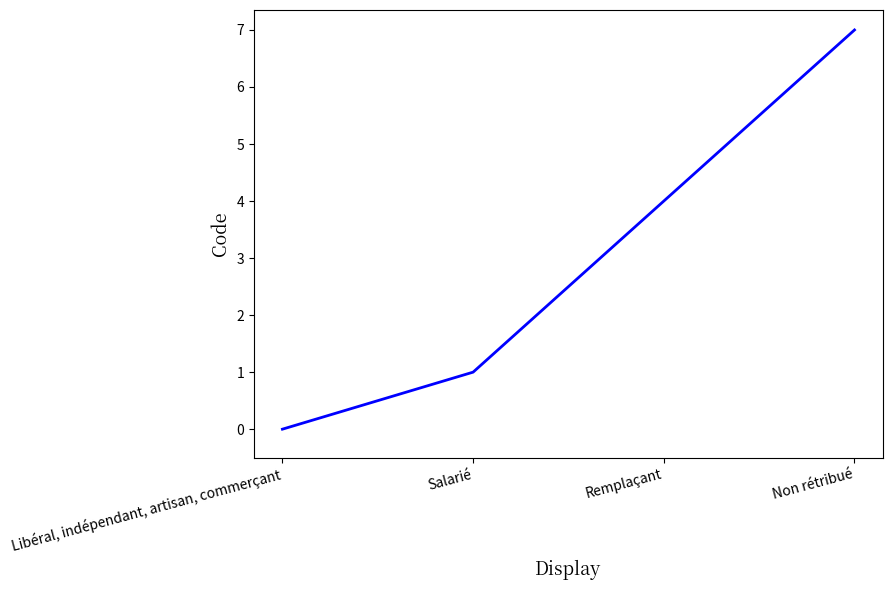

What is the sum of all values?

12